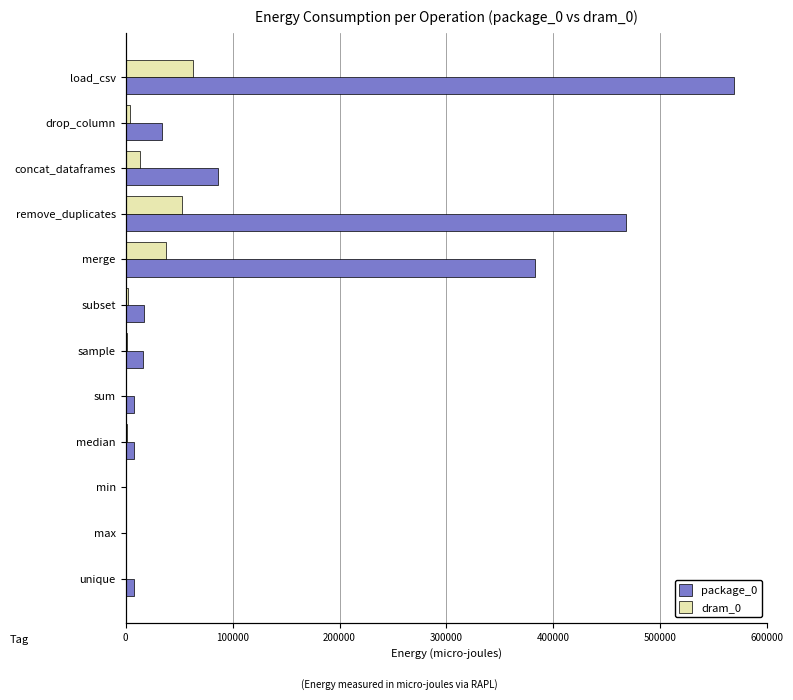

Is the value of package_0 at concat_dataframes greater than the value of dram_0 at unique?

Yes